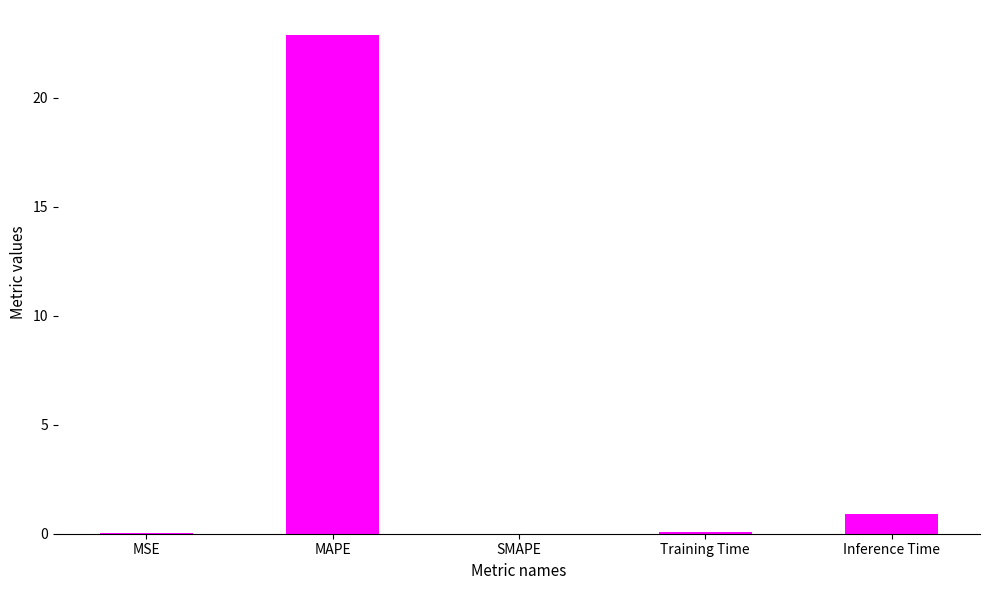

Is it true that the value at SMAPE is -10.8?

False